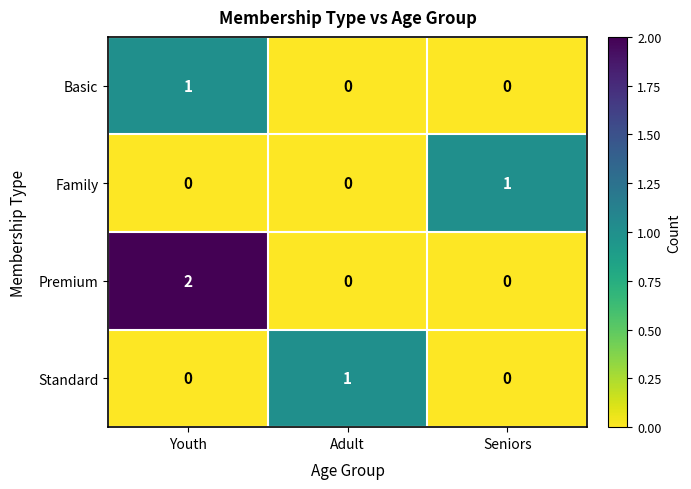

Count the Family values in the range 0 to 1.

3